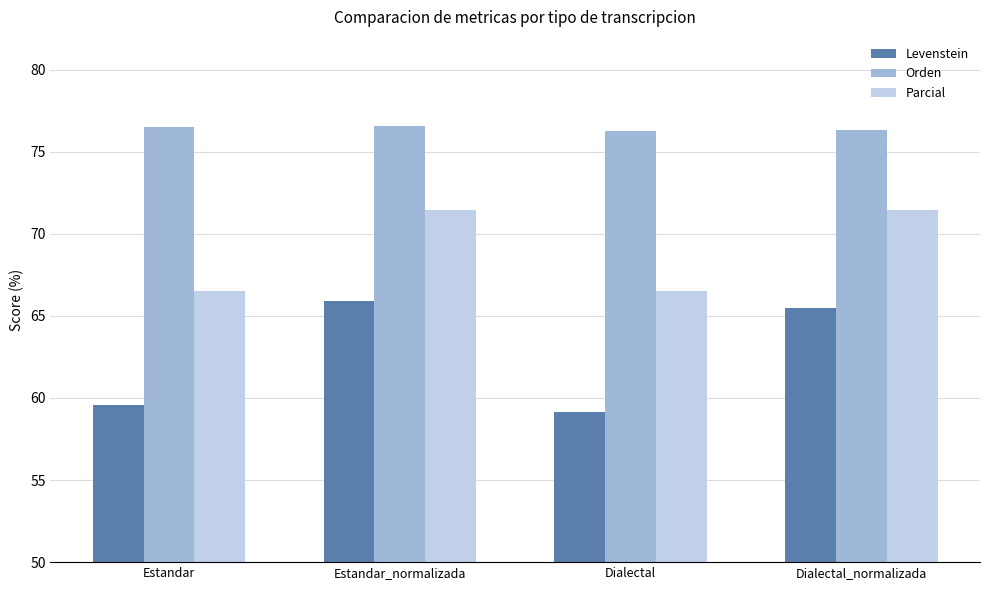

What is the difference between the second highest and minimum values in the Parcial series?

4.9